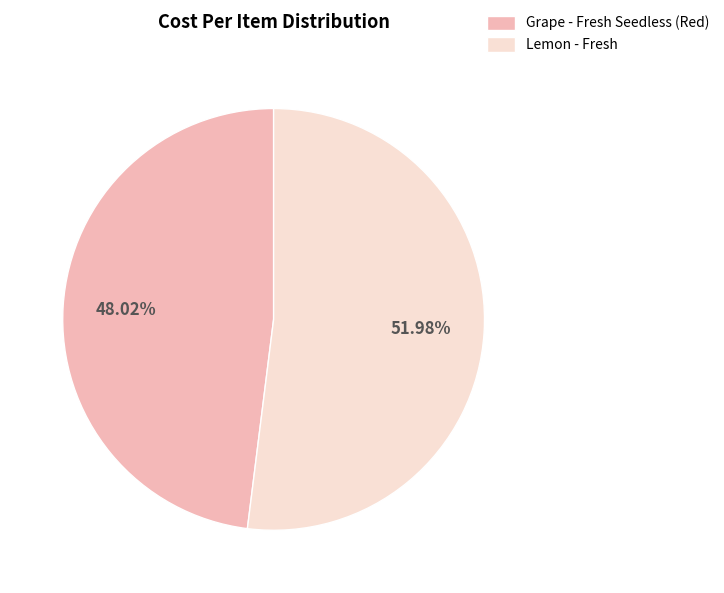

What is the majority slice?

Lemon - Fresh